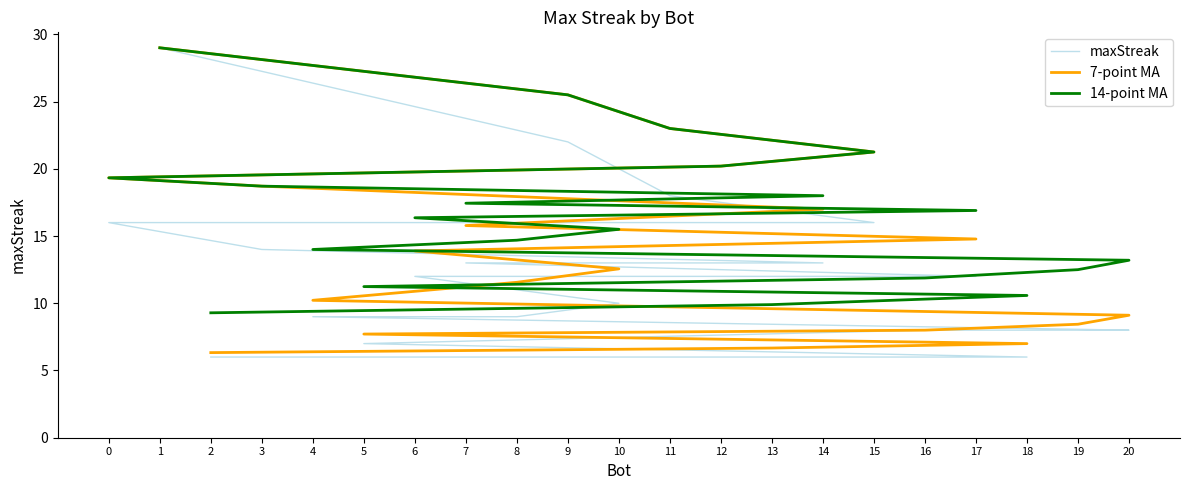

Which series has the largest range (max minus min)?

maxStreak